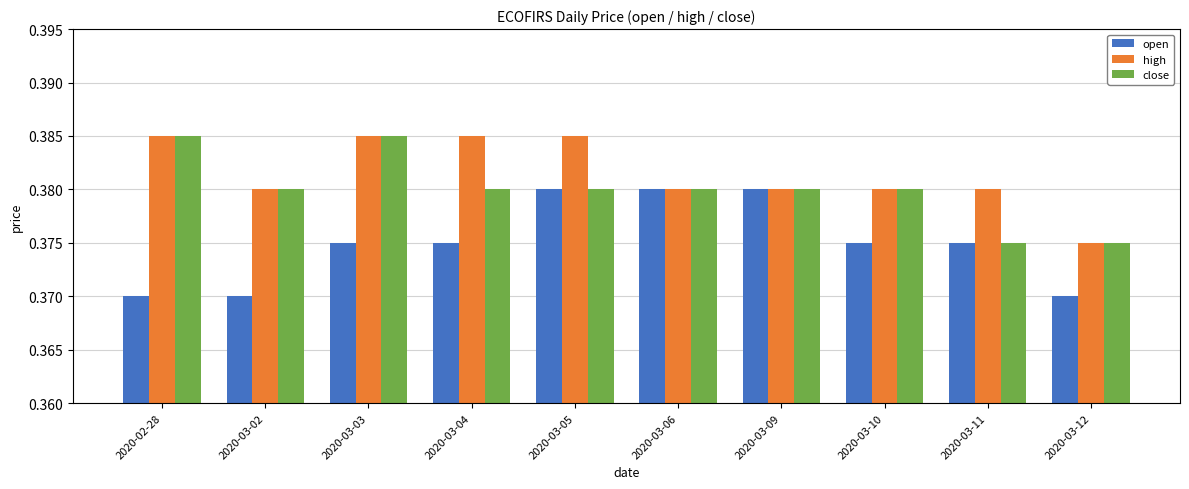

The close series shows 0.2 at 2020-03-03. True or false?

False